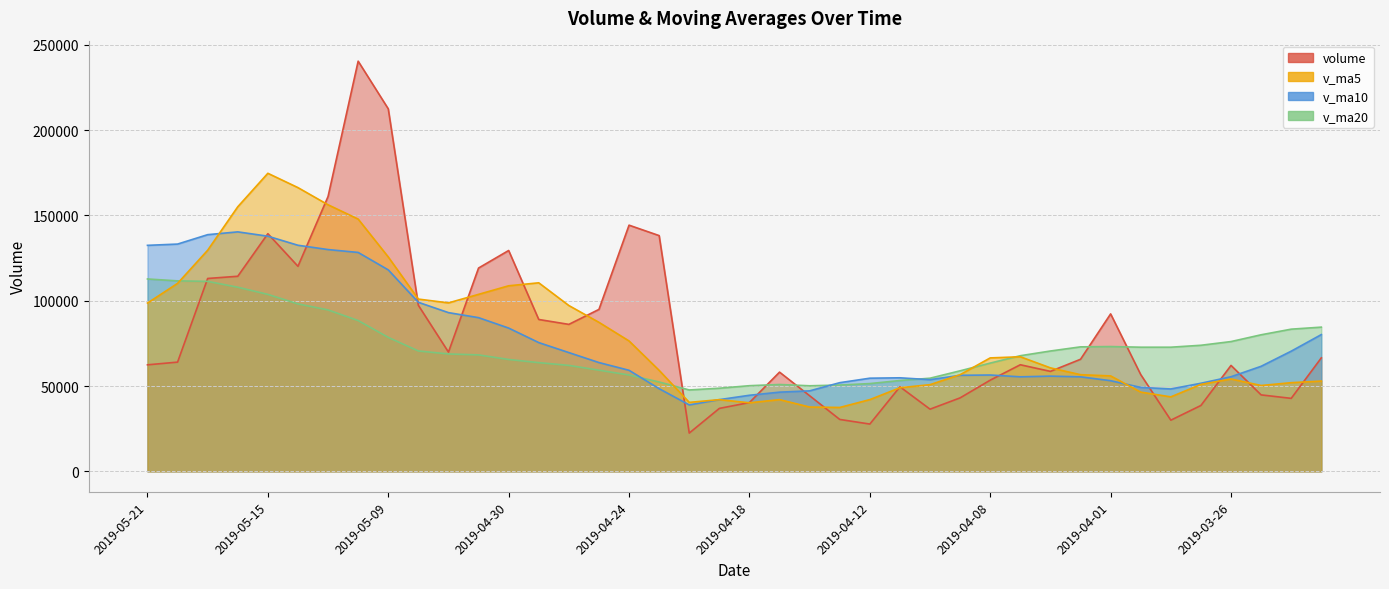

Is the value of v_ma10 at 2019-03-26 greater than the value of v_ma5 at 2019-03-22?

Yes